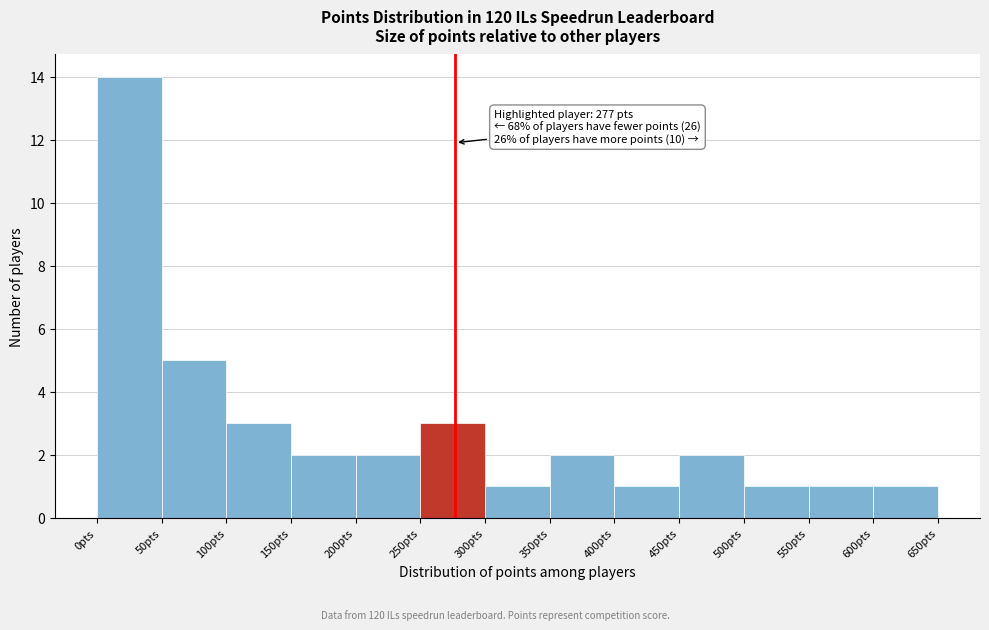

Which range on the x-axis has the tallest bar?

0 to 50